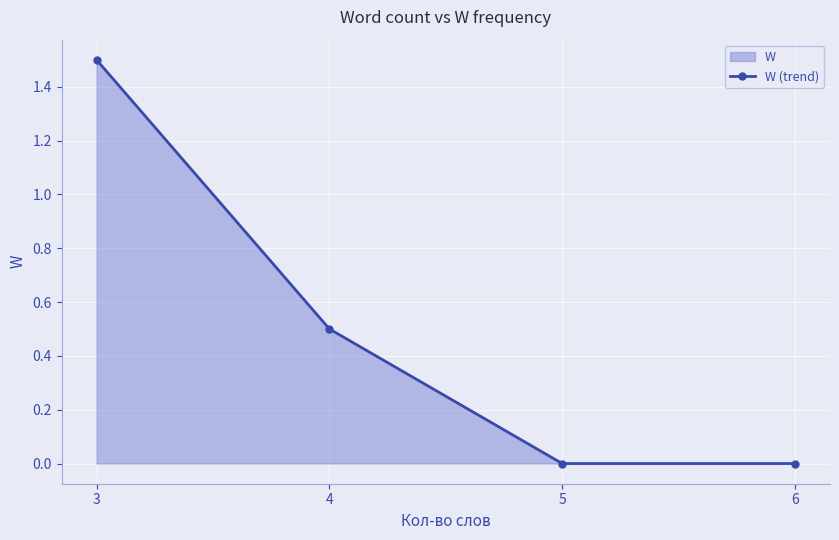

Reading left to right, transcribe all the data shown in this chart.

1.5	0.5	0.0	0.0